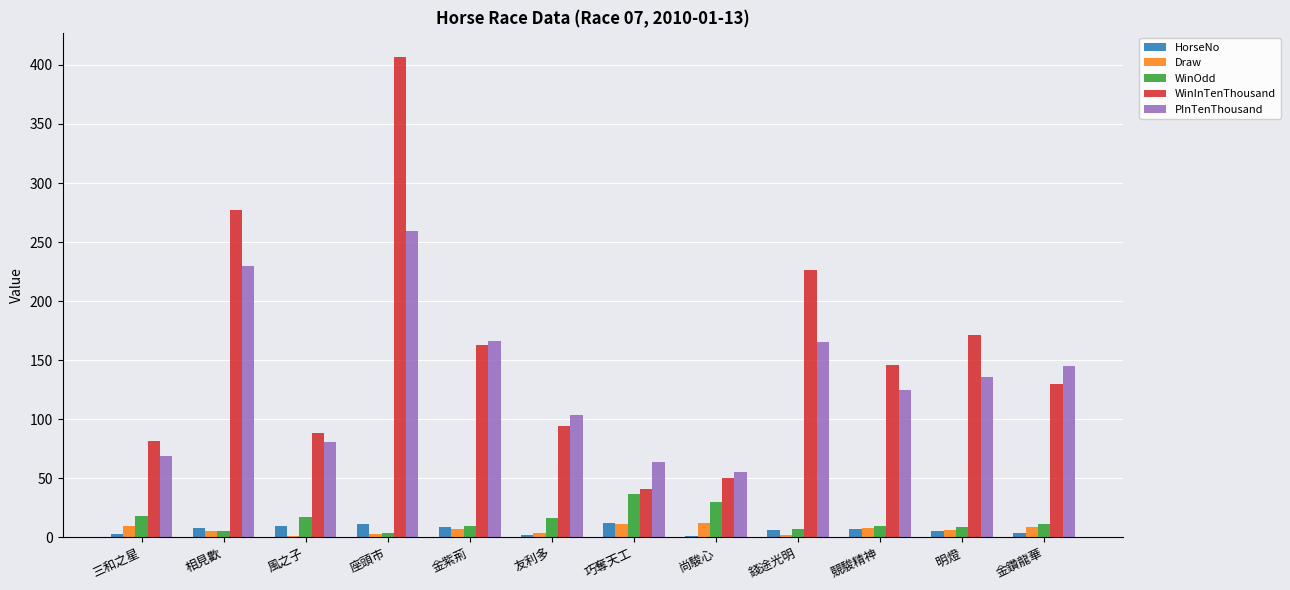

Which series changed the most between 三和之星 and 明燈?

WinInTenThousand